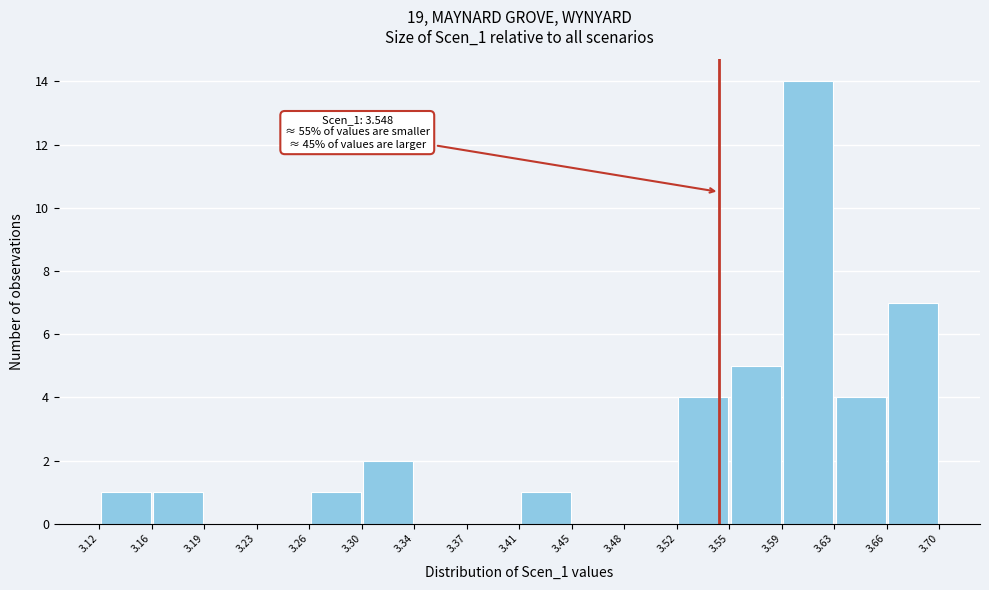

Which range on the x-axis has the tallest bar?

3.59 to 3.63